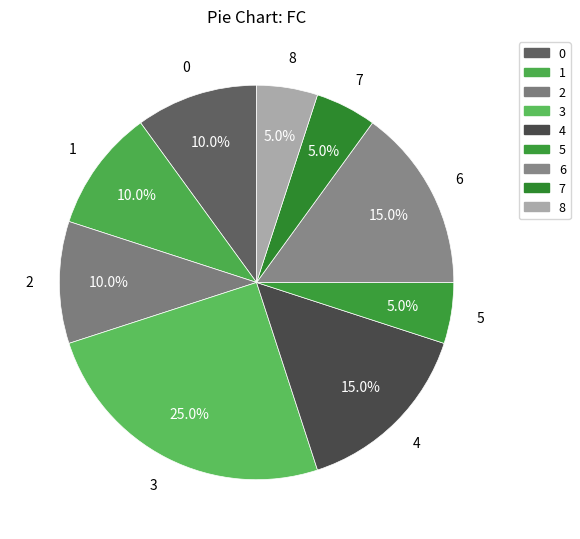

How many slices are in this pie chart?

9